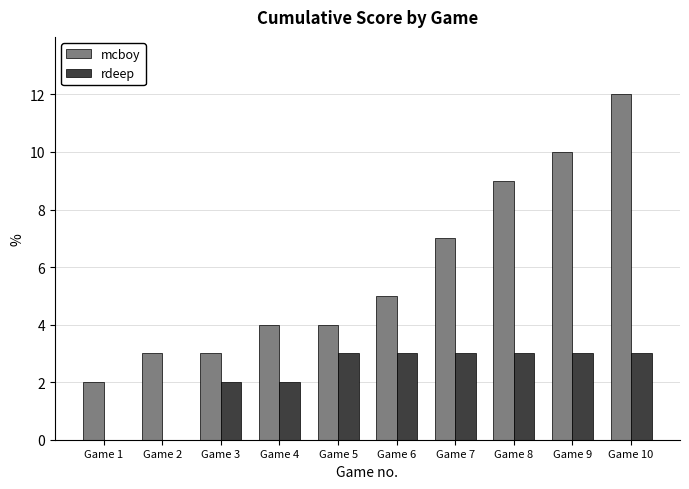

How many groups of bars are there?

10